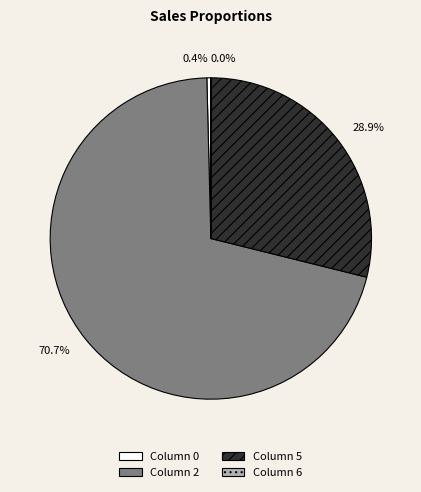

Which slice is the largest?

Column 2